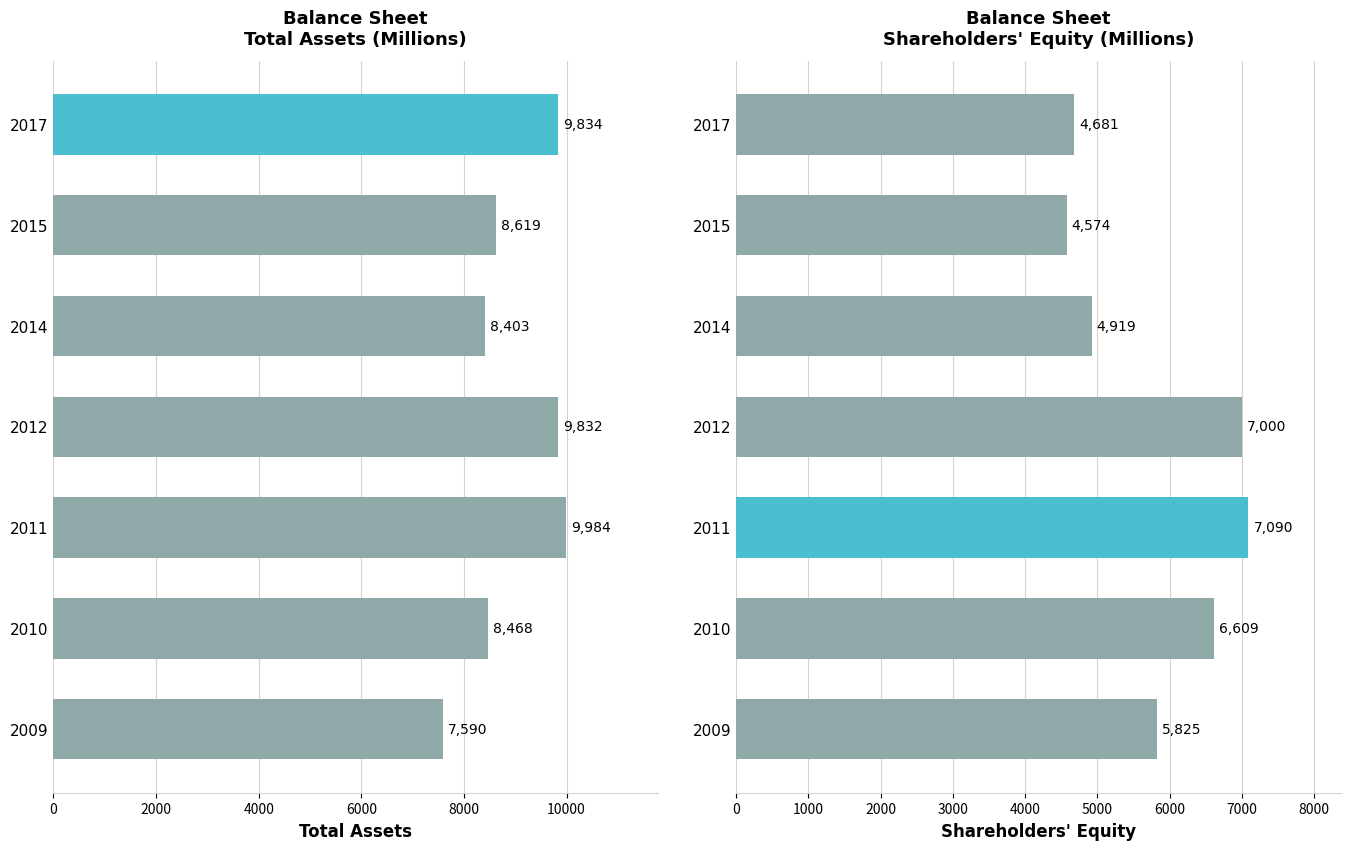

What is the value of the Shareholders' Equity bar at the 1st from the left?

5825